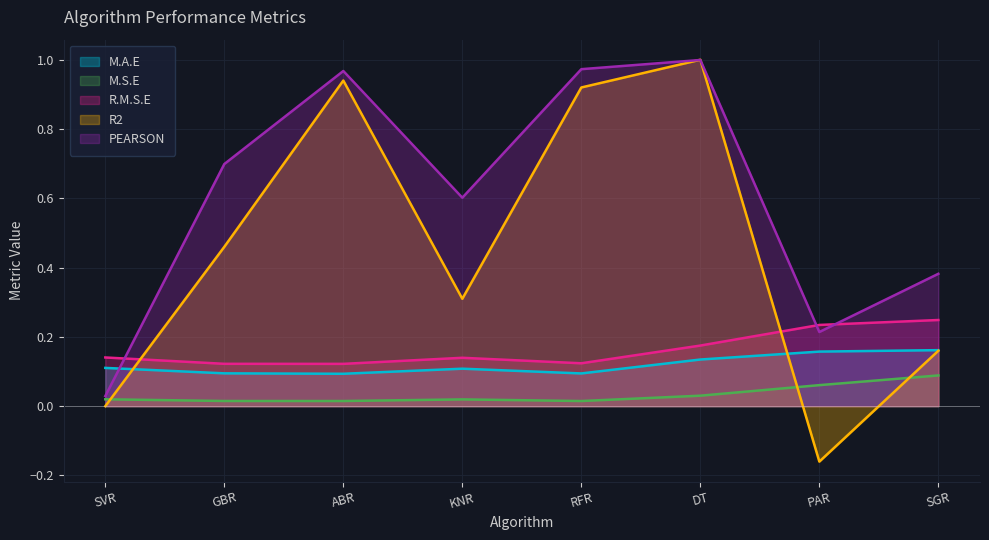

What is the label of the 5th point from the right?

KNR